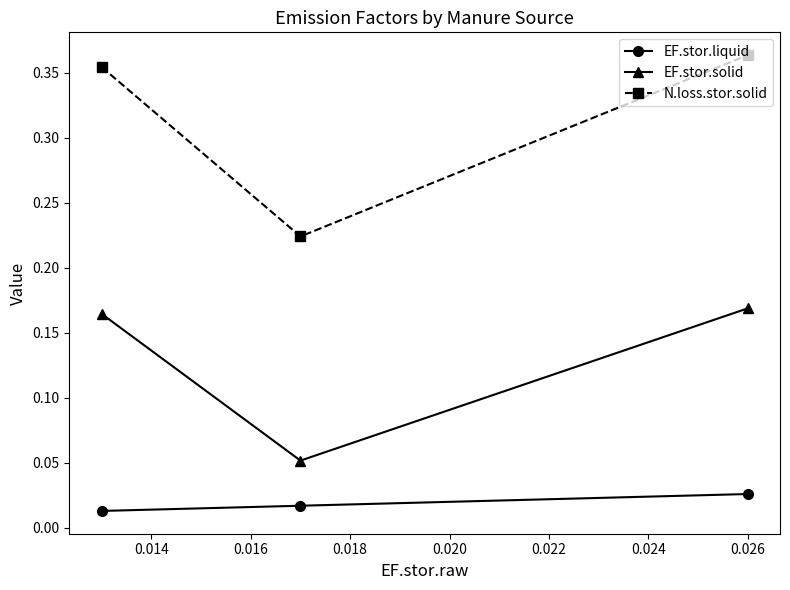

How many N.loss.stor.solid values are between 0 and 1?

3